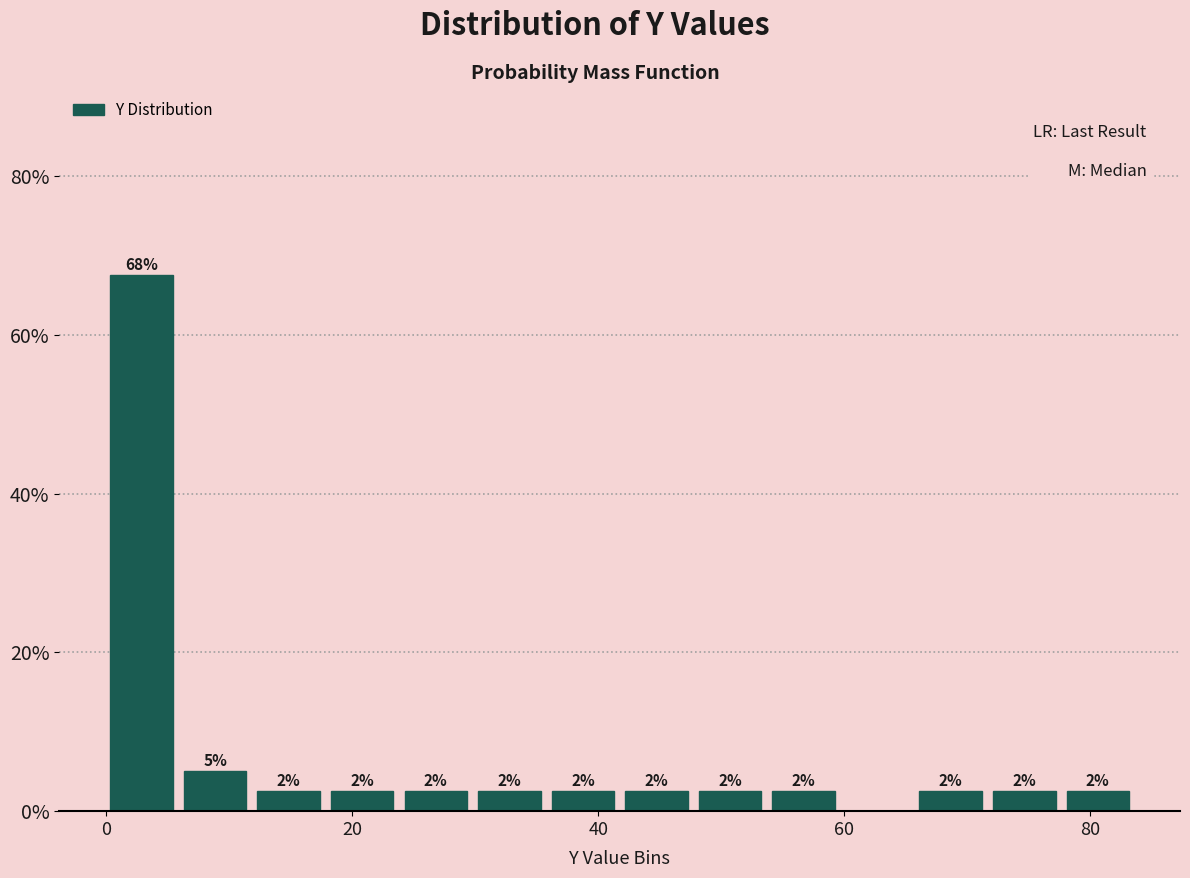

Read against the x-axis, roughly where is the centre of the tallest bar?

2